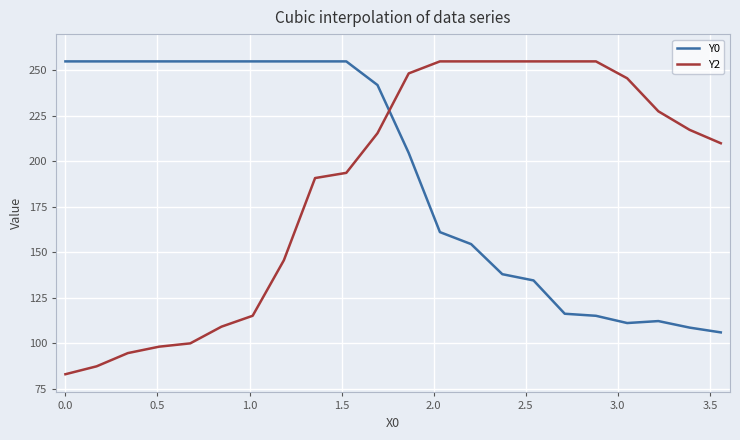

Which series has the largest range (max minus min)?

Y2